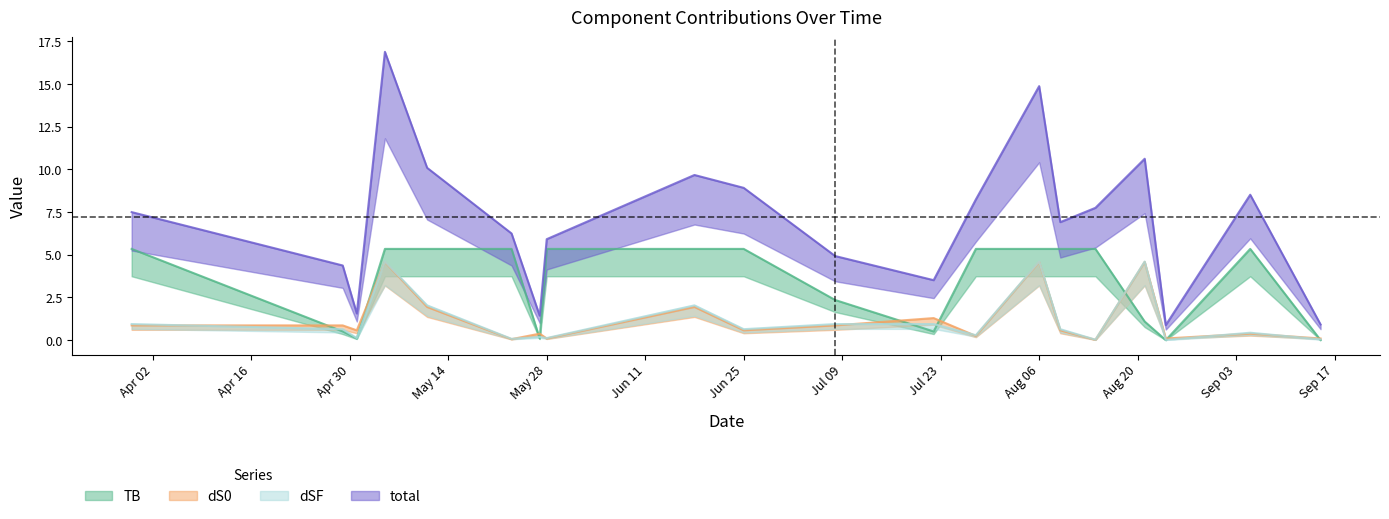

Where is dS0 nearest to the value 2?

2024-05-11